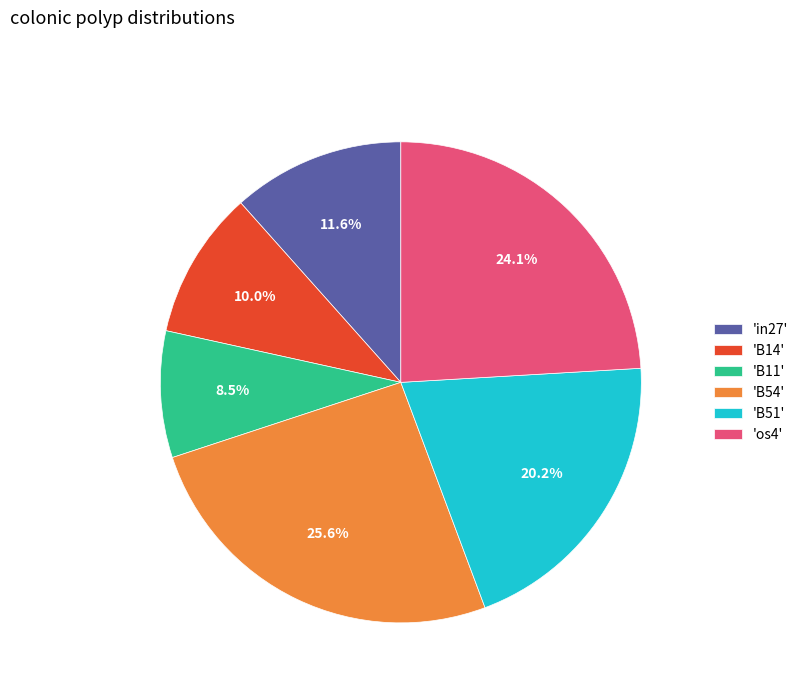

Which slice is the largest?

'B54'